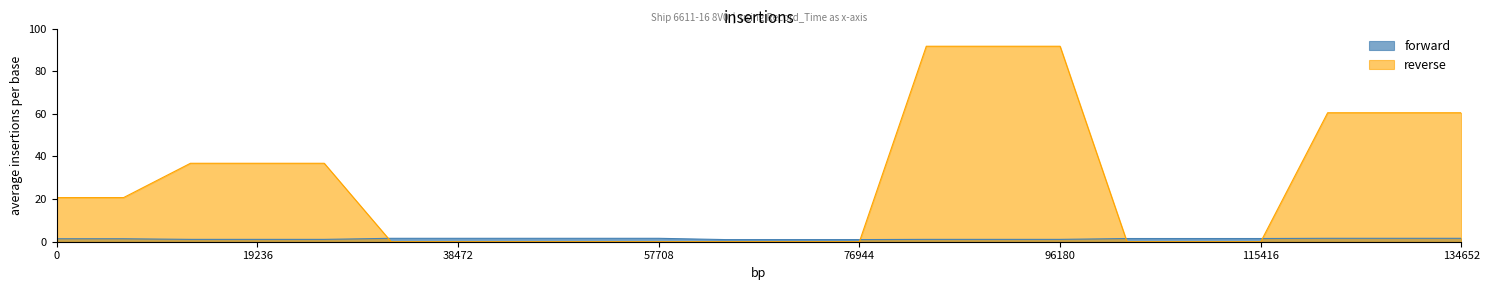

What is the label of the 5th point from the left?

2024-04-26 17:44:17